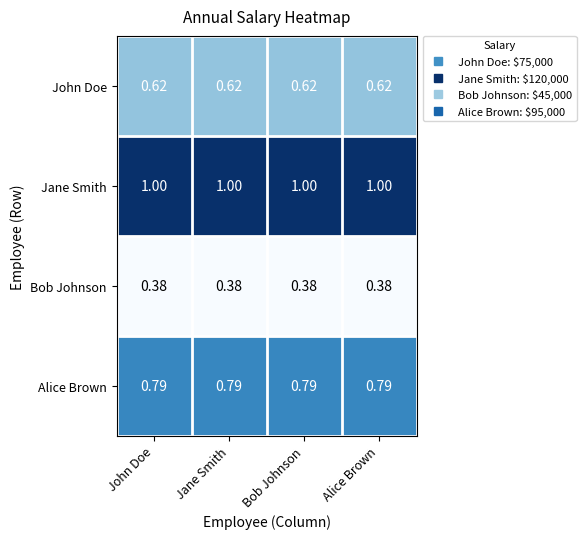

What is the total value across all series at Bob Johnson?

2.8